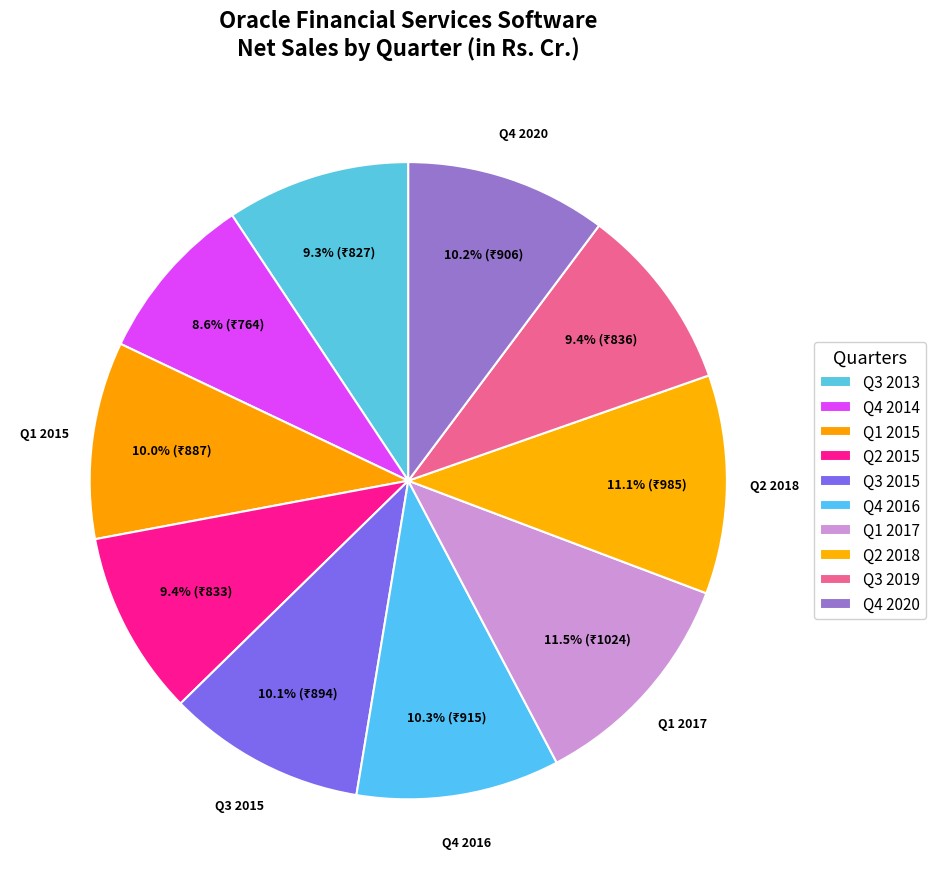

Rank the categories by value from highest to lowest.

Q1 2017, Q2 2018, Q4 2016, Q4 2020, Q3 2015, Q1 2015, Q3 2019, Q2 2015, Q3 2013, Q4 2014